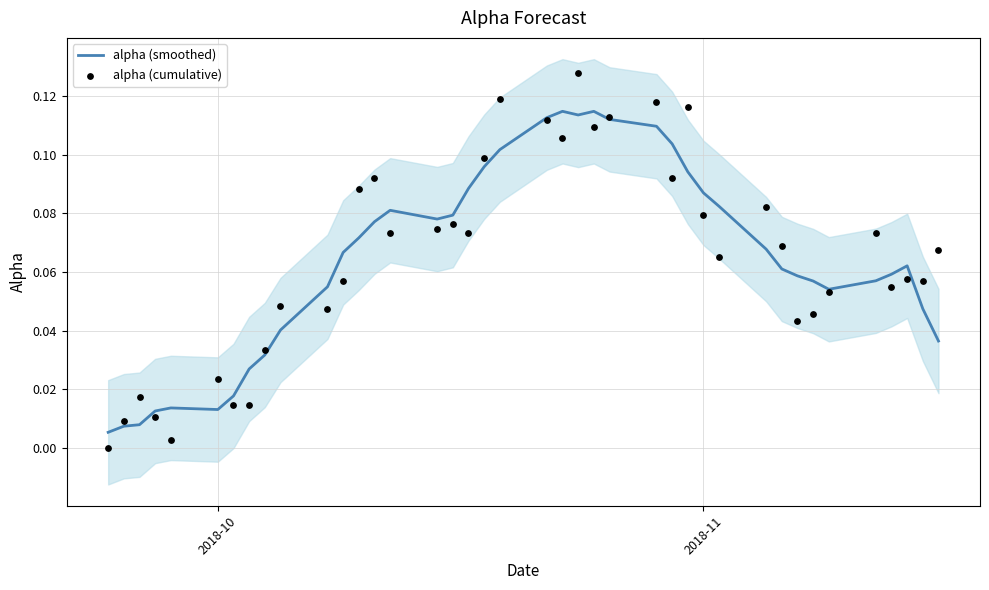

At how many categories does at least one series exceed 0?

40